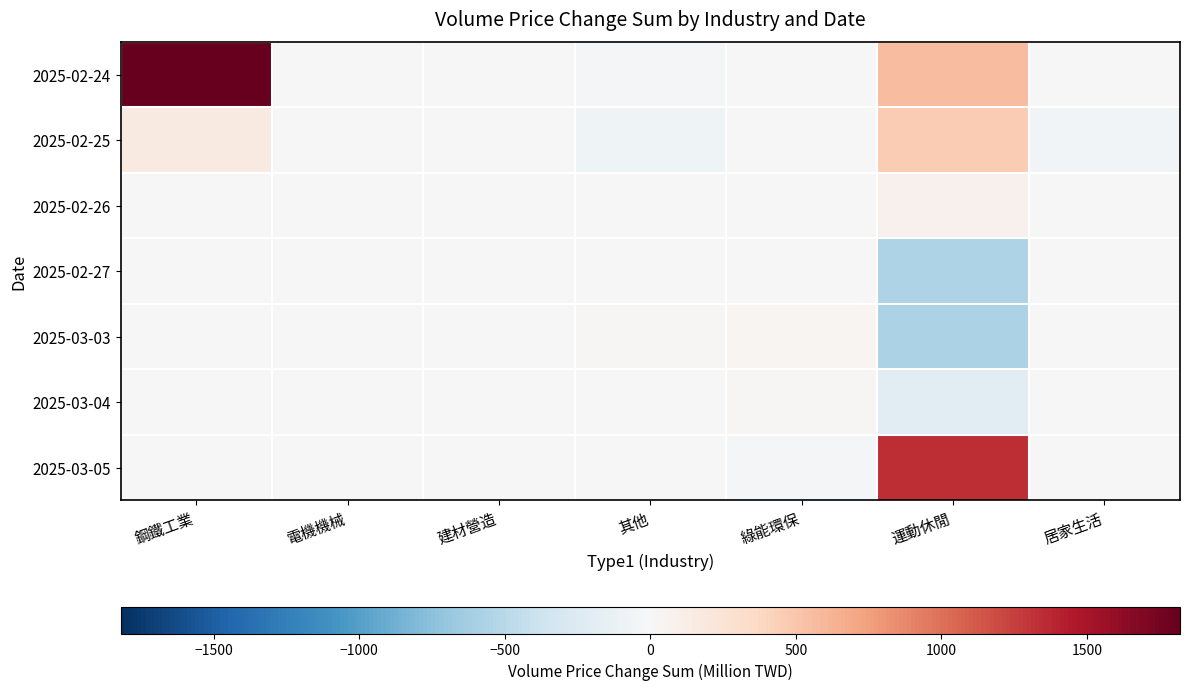

What is the minimum value shown in the chart?

-572.0